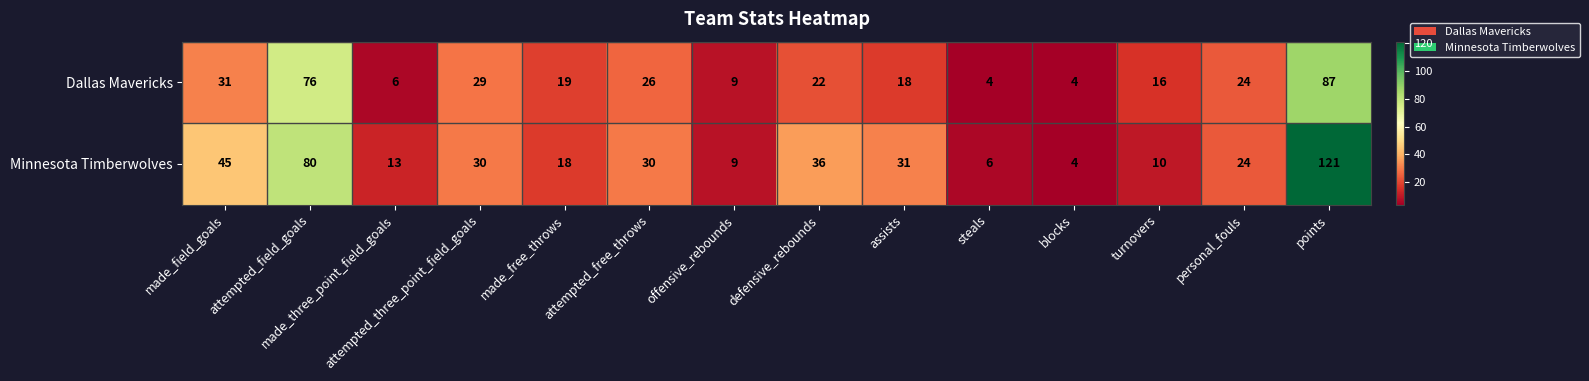

What is the approximate value of Minnesota Timberwolves at personal_fouls?

24